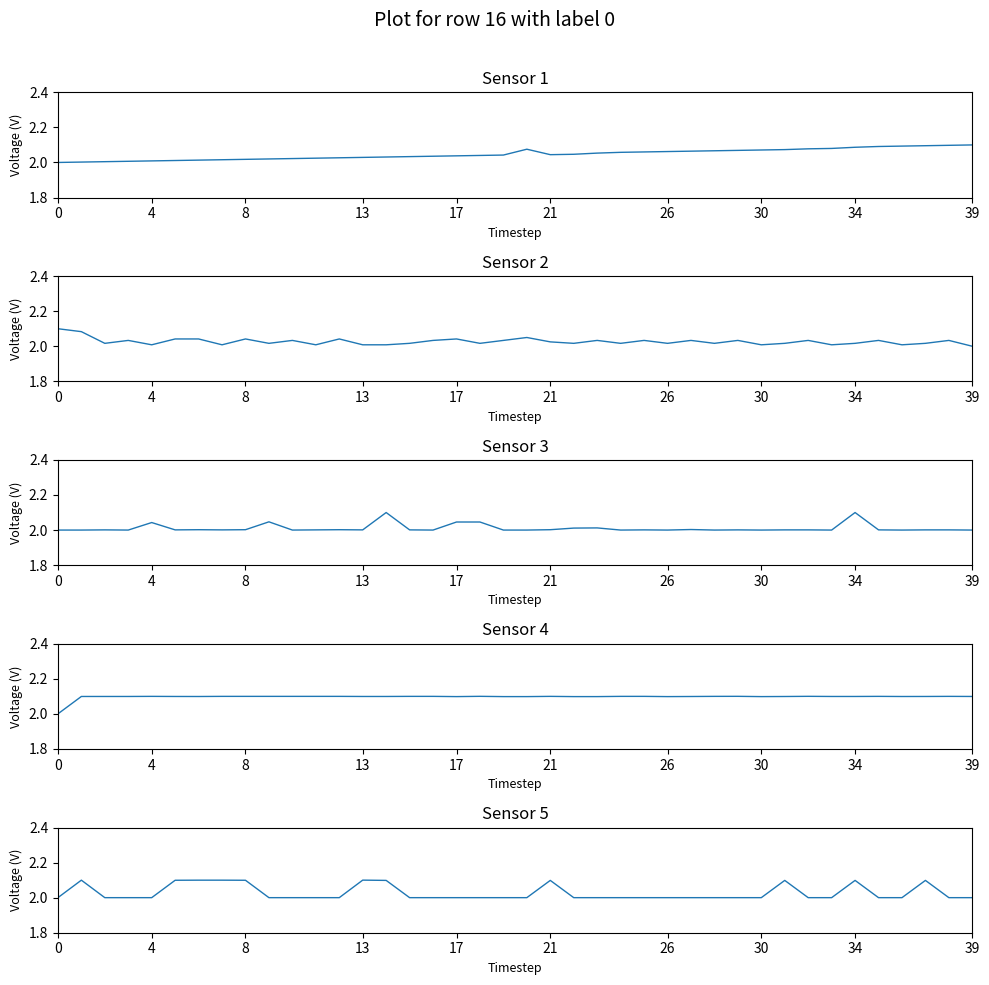

What is the lowest value of the Sensor 1 series?

2.0